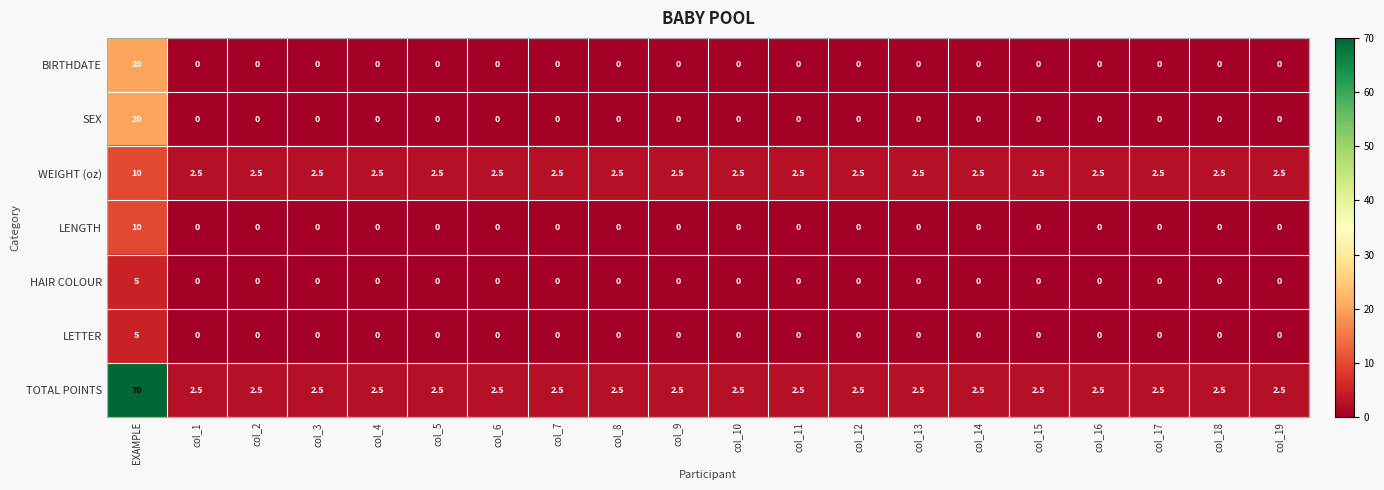

Read the TOTAL POINTS value at col_9.

2.5